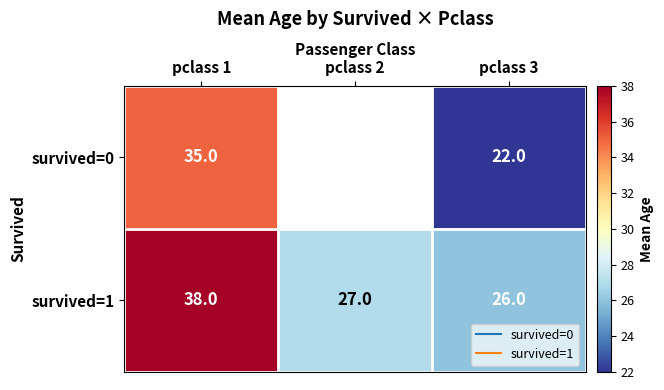

How many data points does each series have?

3